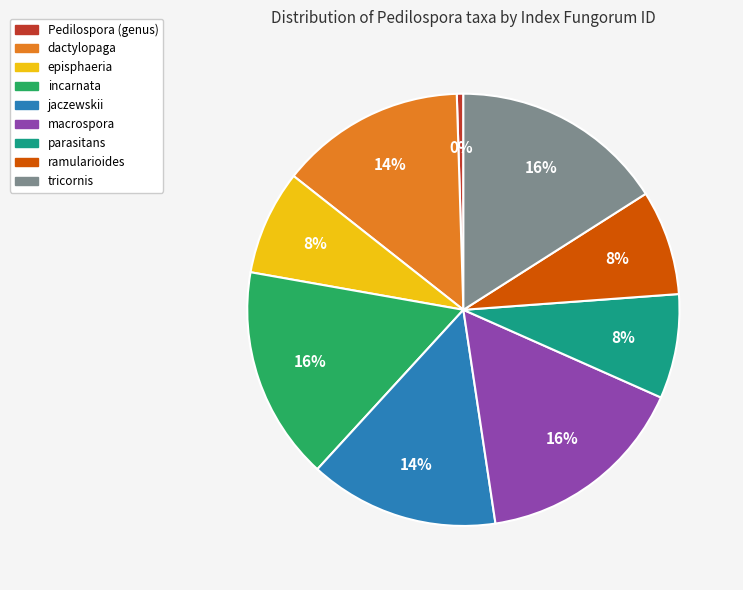

Does ramularioides represent more than half of the total?

No